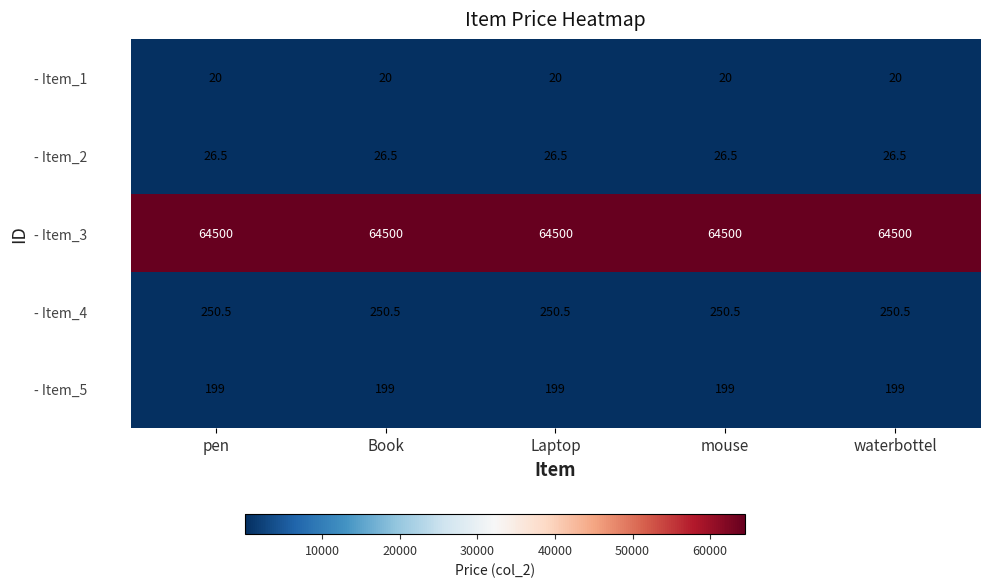

How many categories are shown in the chart?

5